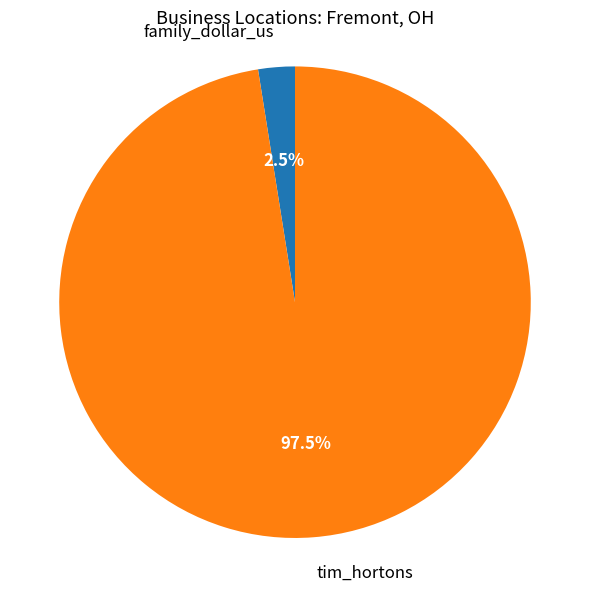

Is there a majority slice in this chart?

Yes